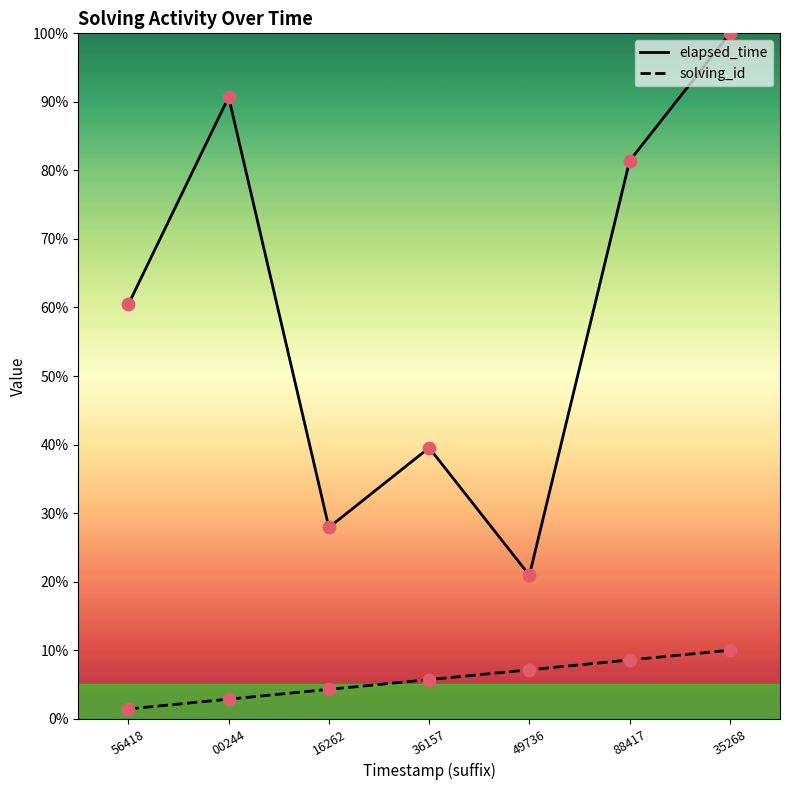

Which series reaches the maximum Y coordinate?

elapsed_time